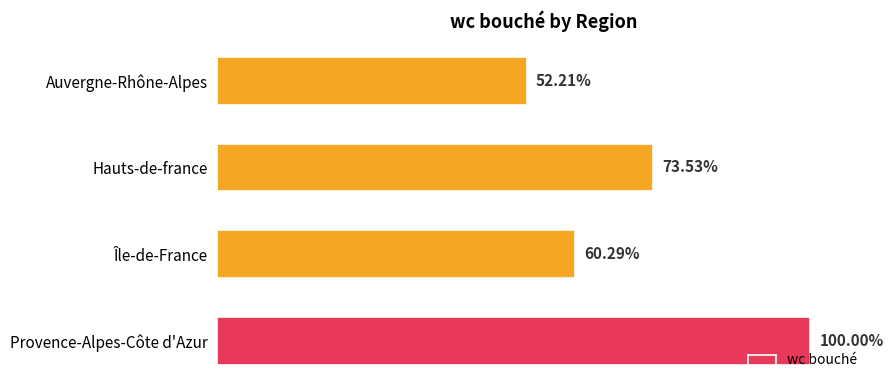

Which has a higher value, Hauts-de-france or Île-de-France?

Hauts-de-france